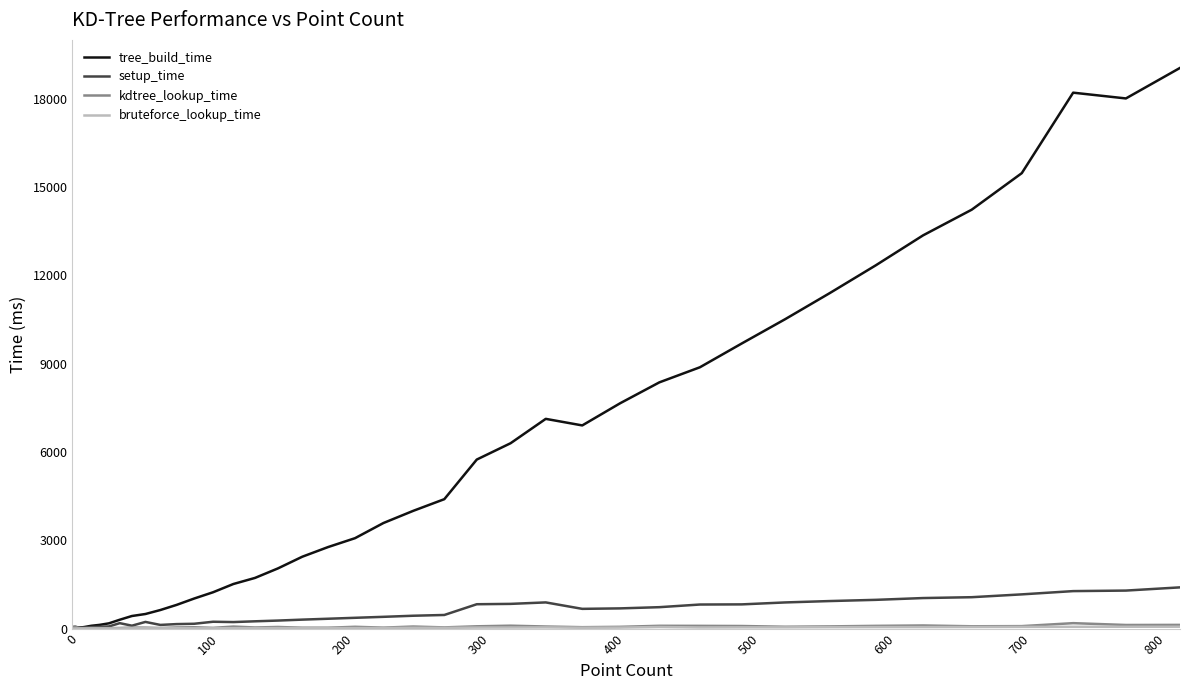

What is the greatest value displayed?

19050